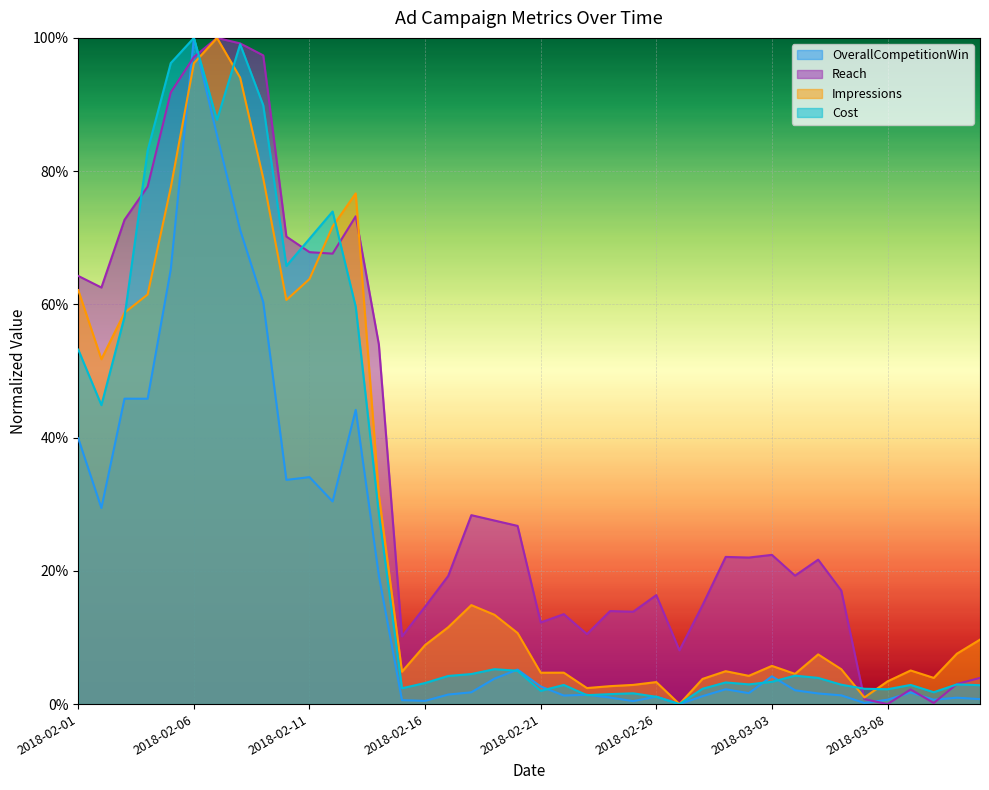

Reading left to right, extract all data points from this chart.

OverallCompetitionWin: 0.4	0.3	0.5	0.5	0.7	1.0	0.9	0.7	0.6	0.3	0.3	0.3	0.4	0.2	0.0	0.0	0.0	0.0	0.0	0.1	0.0	0.0	0.0	0.0	0.0	0.0	0.0	0.0	0.0	0.0	0.0	0.0	0.0	0.0	0.0	0.0	0.0	0.0	0.0	0.0
Reach: 0.6	0.6	0.7	0.8	0.9	1.0	1.0	1.0	1.0	0.7	0.7	0.7	0.7	0.5	0.1	0.1	0.2	0.3	0.3	0.3	0.1	0.1	0.1	0.1	0.1	0.2	0.1	0.1	0.2	0.2	0.2	0.2	0.2	0.2	0.0	0.0	0.0	0.0	0.0	0.0
Impressions: 0.6	0.5	0.6	0.6	0.8	1.0	1.0	0.9	0.8	0.6	0.6	0.7	0.8	0.3	0.0	0.1	0.1	0.1	0.1	0.1	0.0	0.0	0.0	0.0	0.0	0.0	0.0	0.0	0.0	0.0	0.1	0.0	0.1	0.1	0.0	0.0	0.1	0.0	0.1	0.1
Cost: 0.5	0.4	0.6	0.8	1.0	1.0	0.9	1.0	0.9	0.7	0.7	0.7	0.6	0.3	0.0	0.0	0.0	0.0	0.1	0.0	0.0	0.0	0.0	0.0	0.0	0.0	0.0	0.0	0.0	0.0	0.0	0.0	0.0	0.0	0.0	0.0	0.0	0.0	0.0	0.0